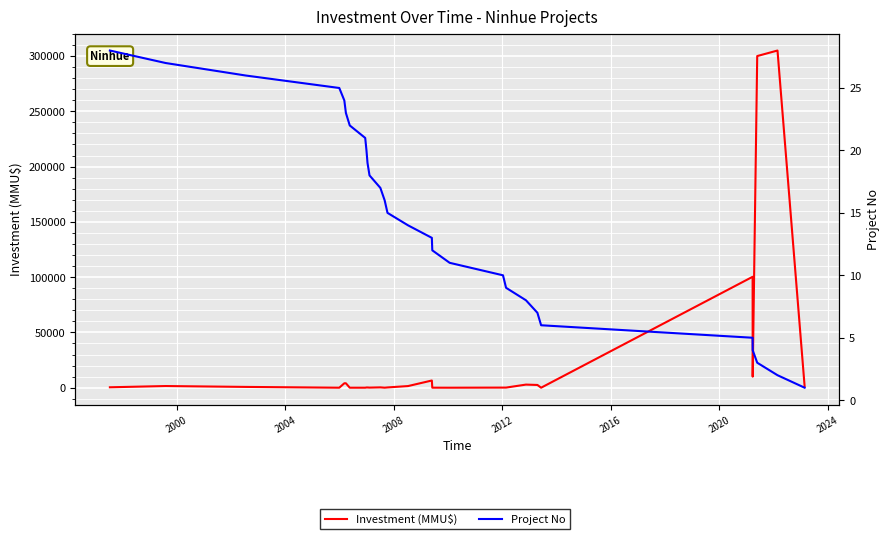

List the series in order of their peak value, lowest first.

Project No, Investment (MMU$)